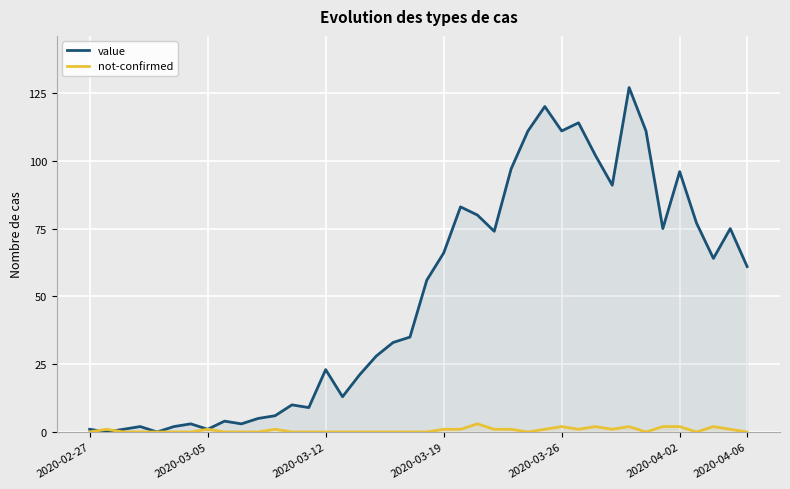

Is it true that not-confirmed equals 0 at 2020-04-06?

True